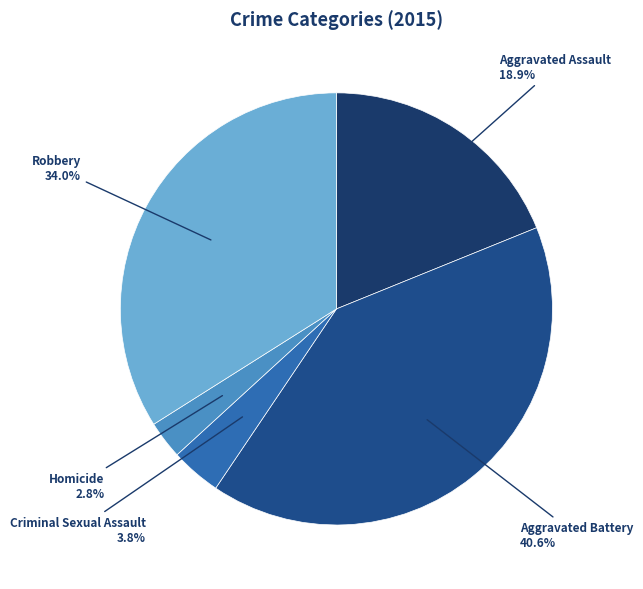

How many slices are in this pie chart?

5